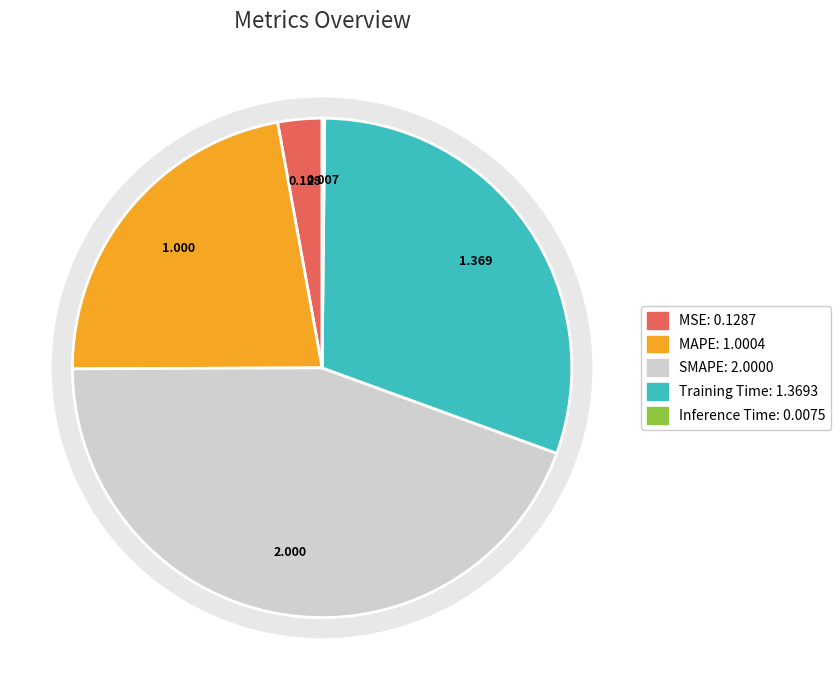

To the nearest percent, what percentage of the pie is MSE?

3%